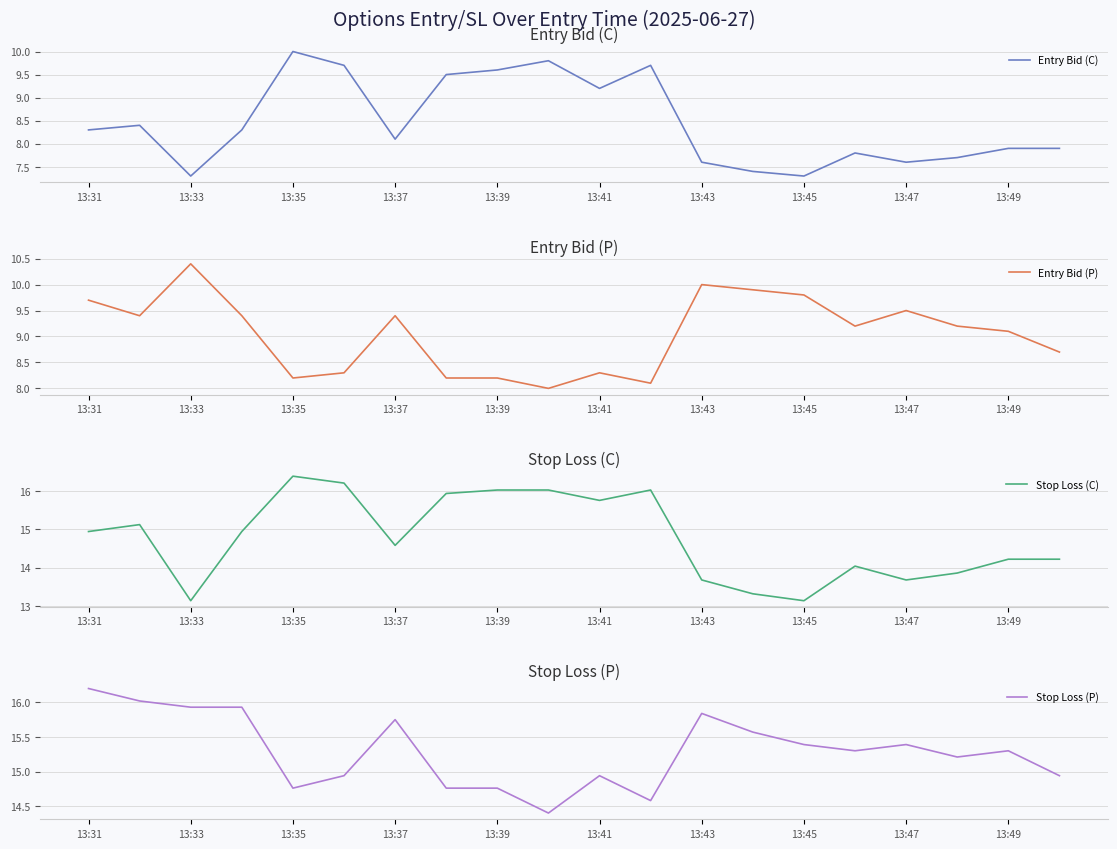

In Entry Bid (P), how many points are lower than both neighbors (excluding endpoints)?

5